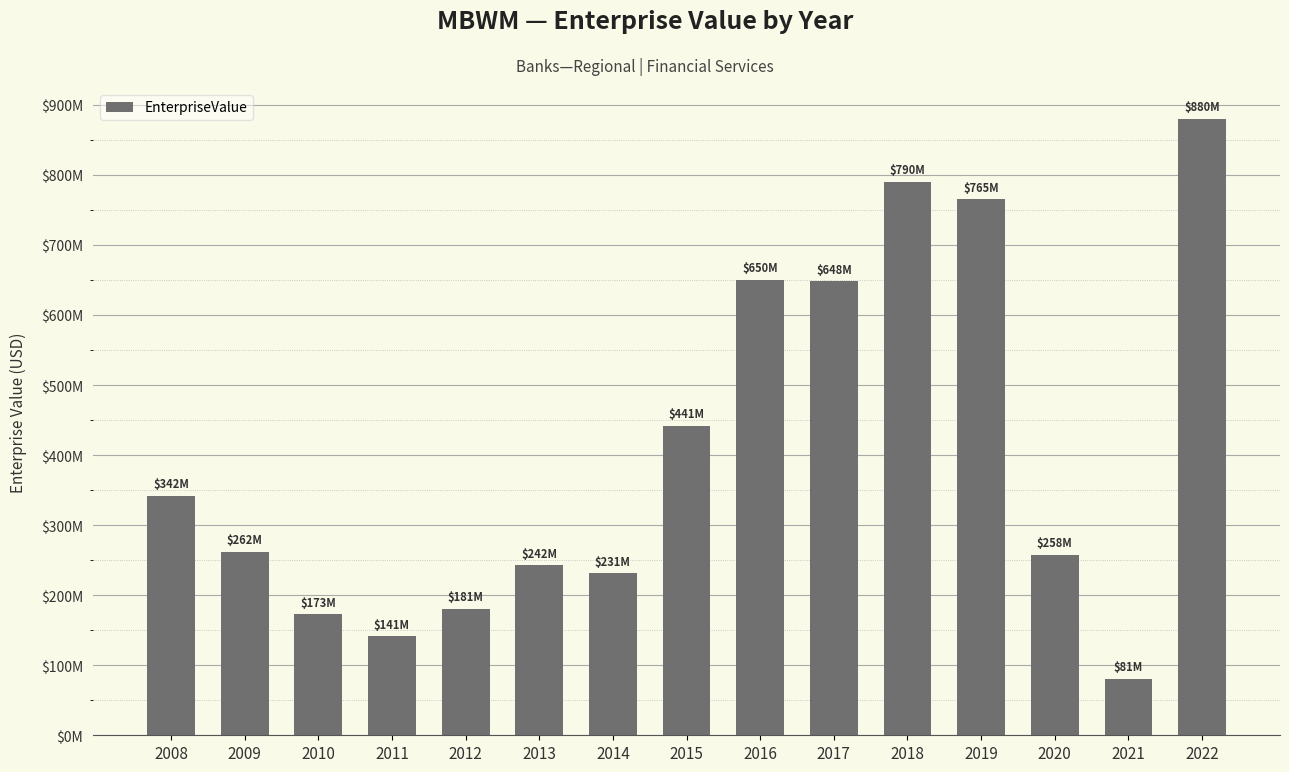

Does the chart contain any negative values?

No